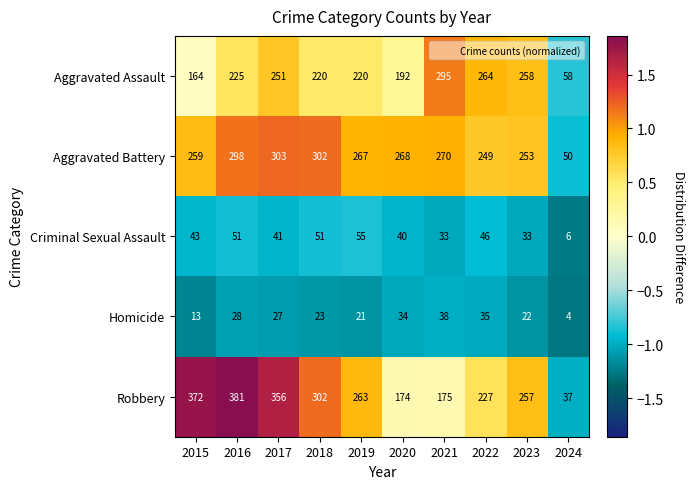

At which category is the sum across all series the highest?

2016